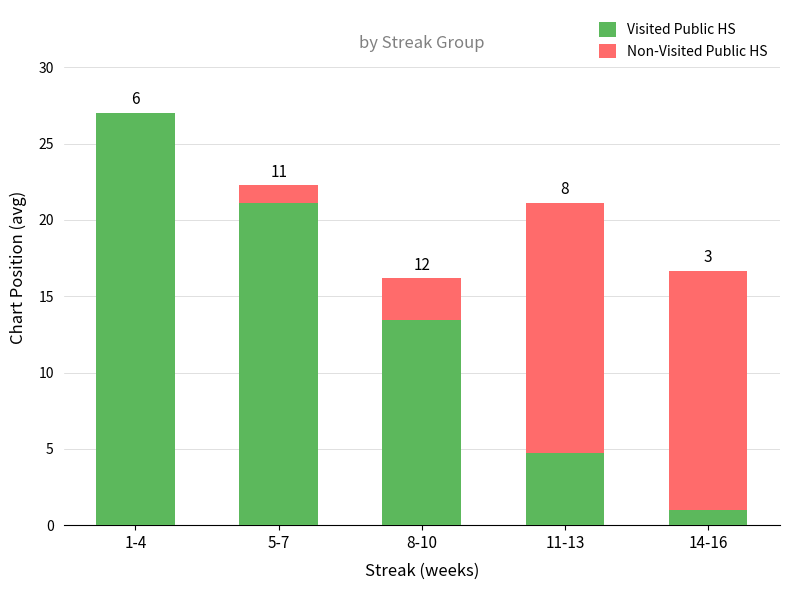

What are all the series names shown in the legend?

Visited Public HS, Non-Visited Public HS